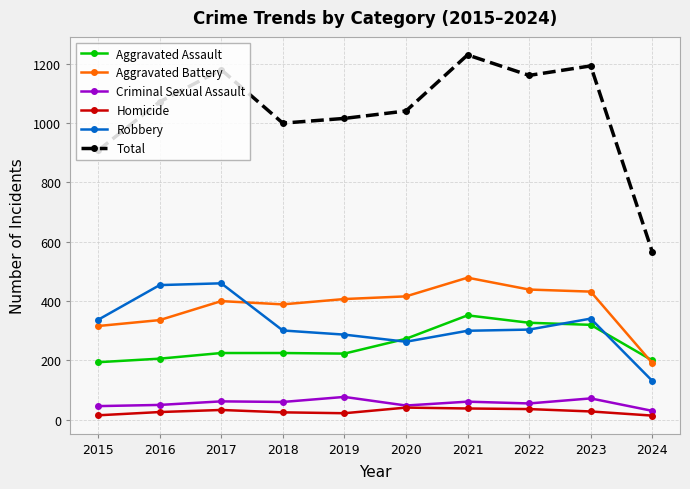

True or false: Total and Aggravated Assault intersect in this chart.

False